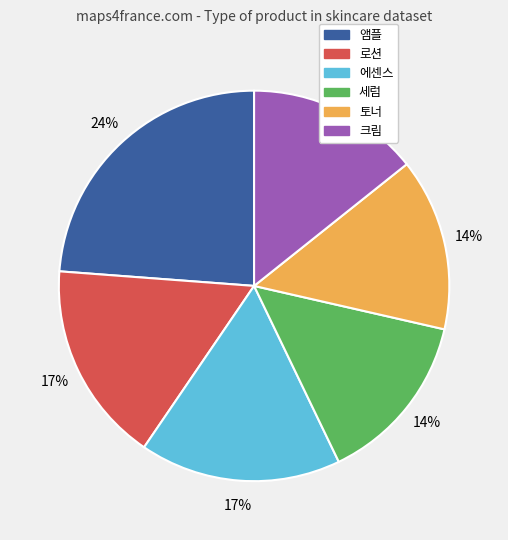

Is there any slice that represents more than half of the pie?

No